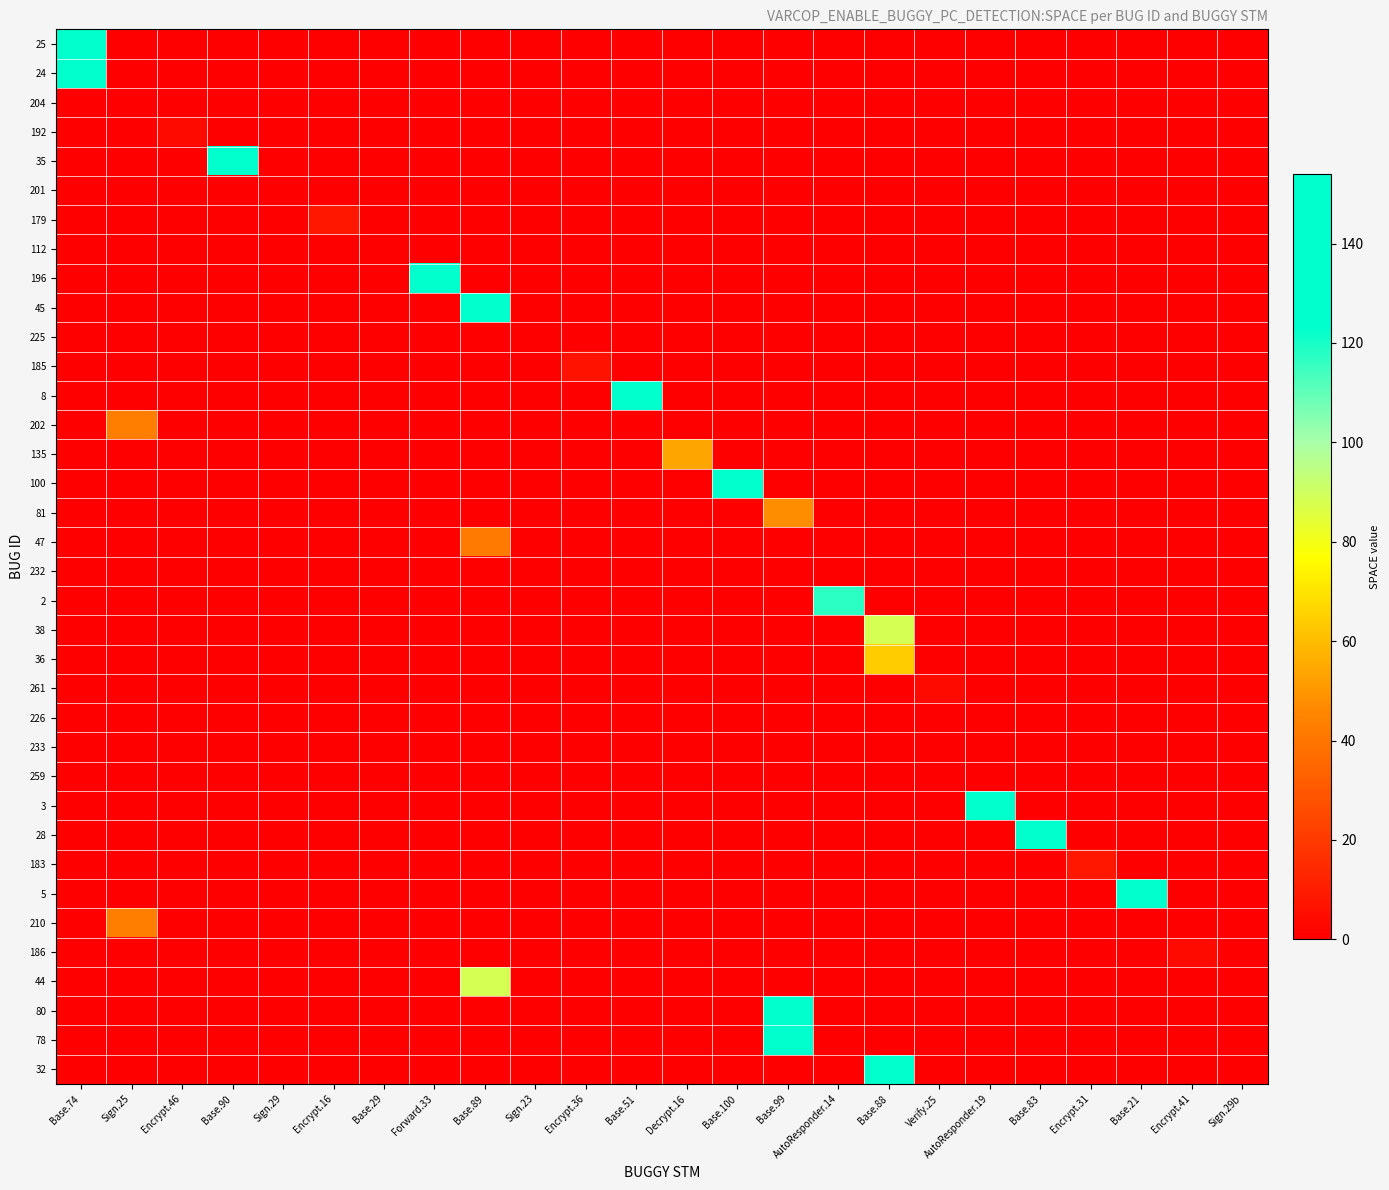

What is the spread (max minus min) of values at Base.89?

138